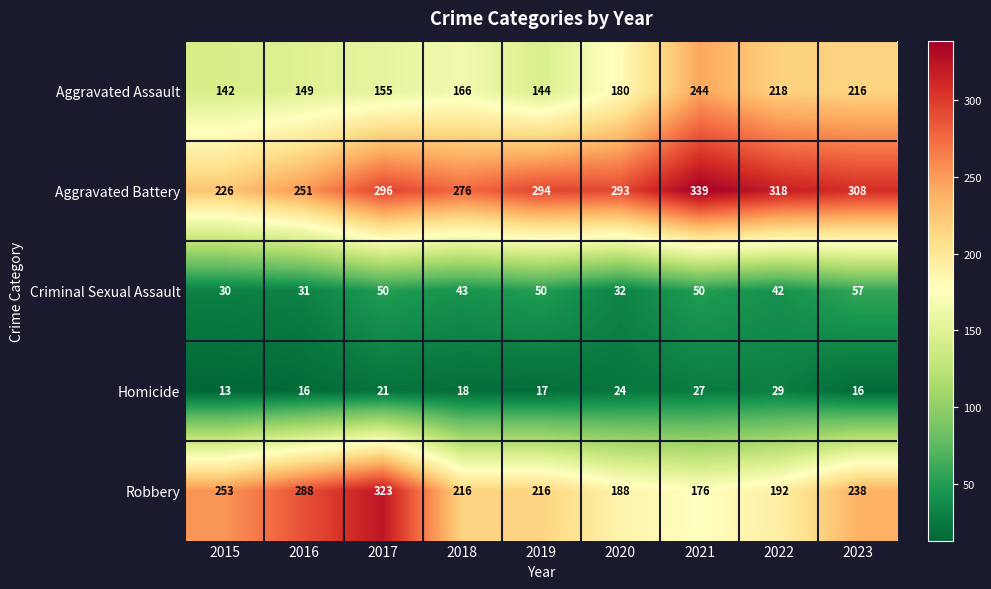

What value does the Criminal Sexual Assault series have at 2021, to the nearest 10?

50